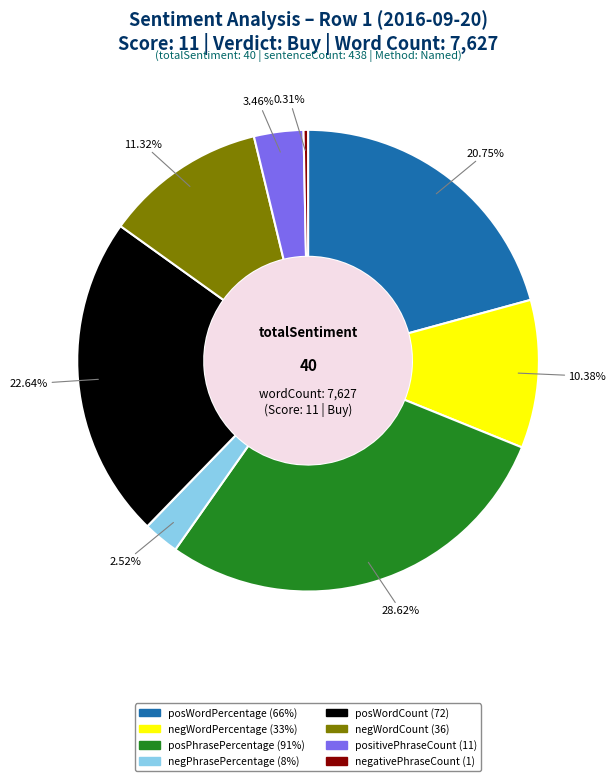

To the nearest percent, what is the combined percentage of negWordCount (36) and posWordCount (72)?

34%